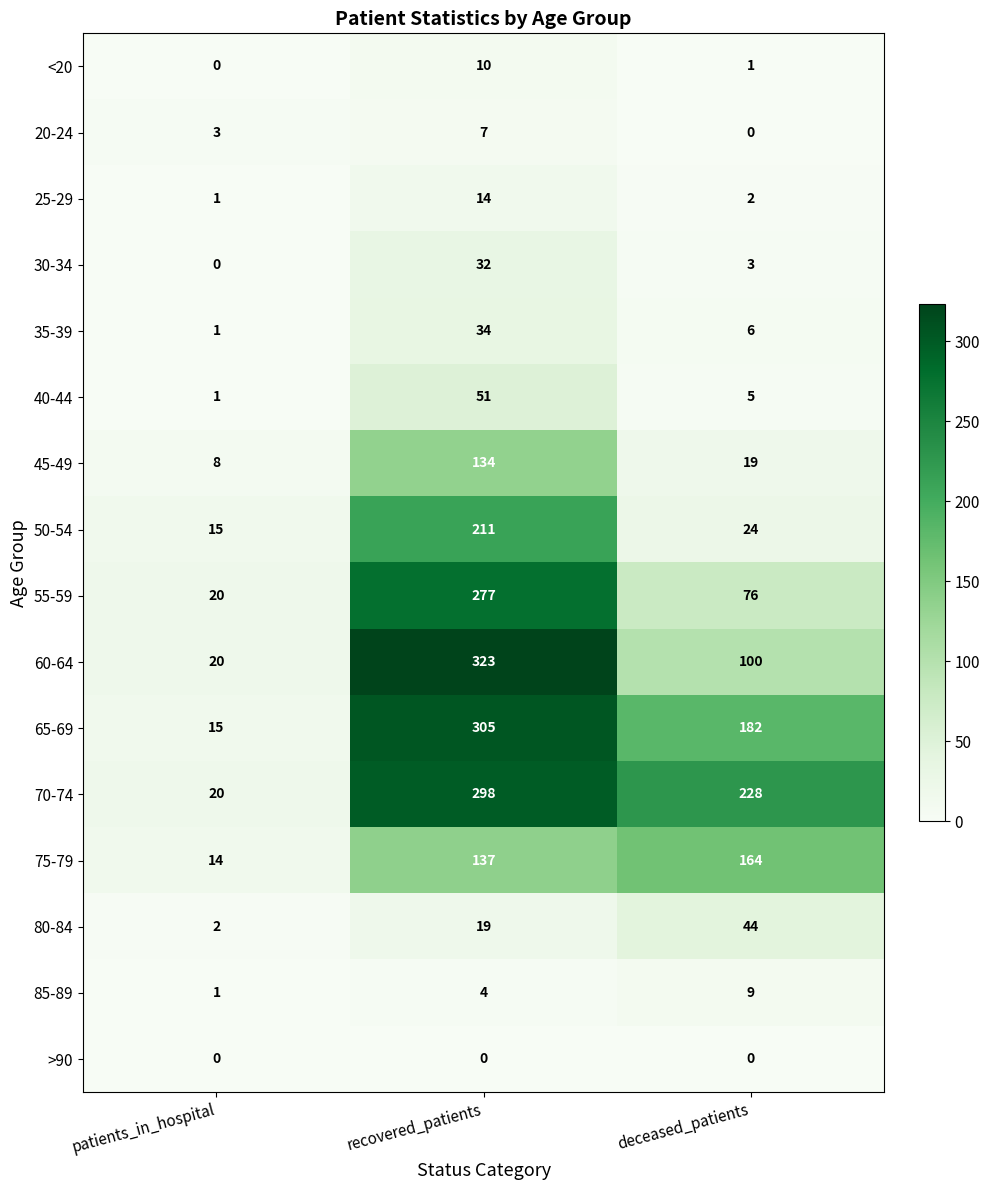

What is the average value of the 35-39 series?

14